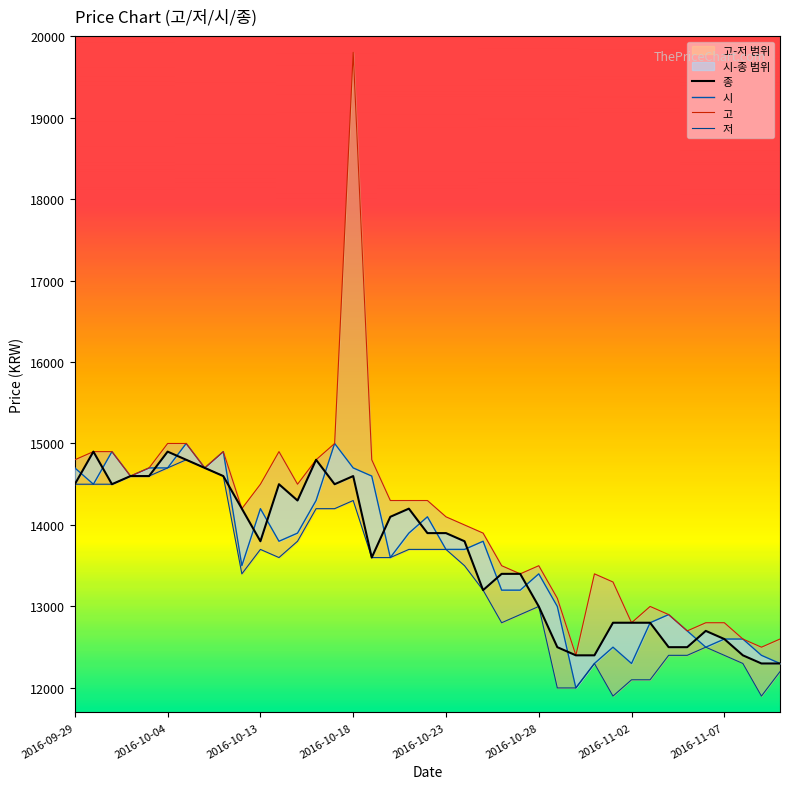

How many interior local peaks does the 종 series have?

7